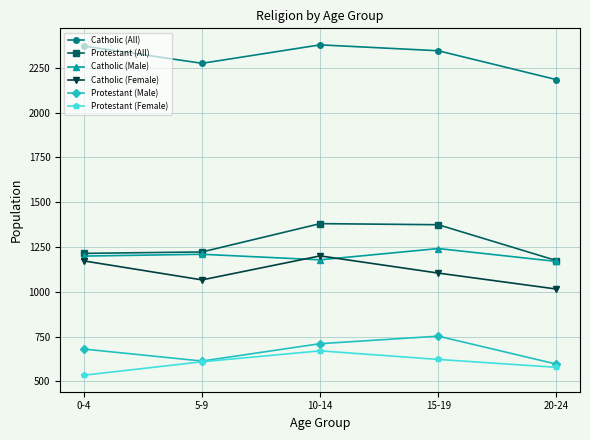

How many lines are shown in the chart?

6